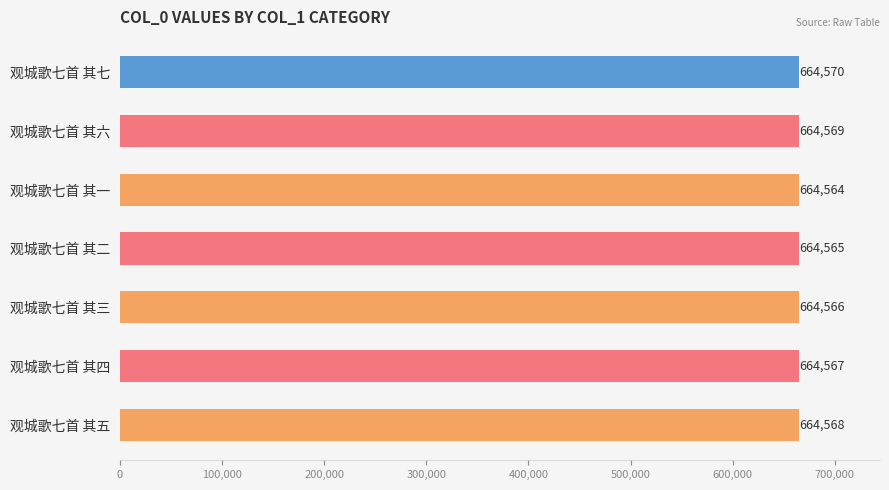

What position from the bottom is 观城歌七首 其一?

5